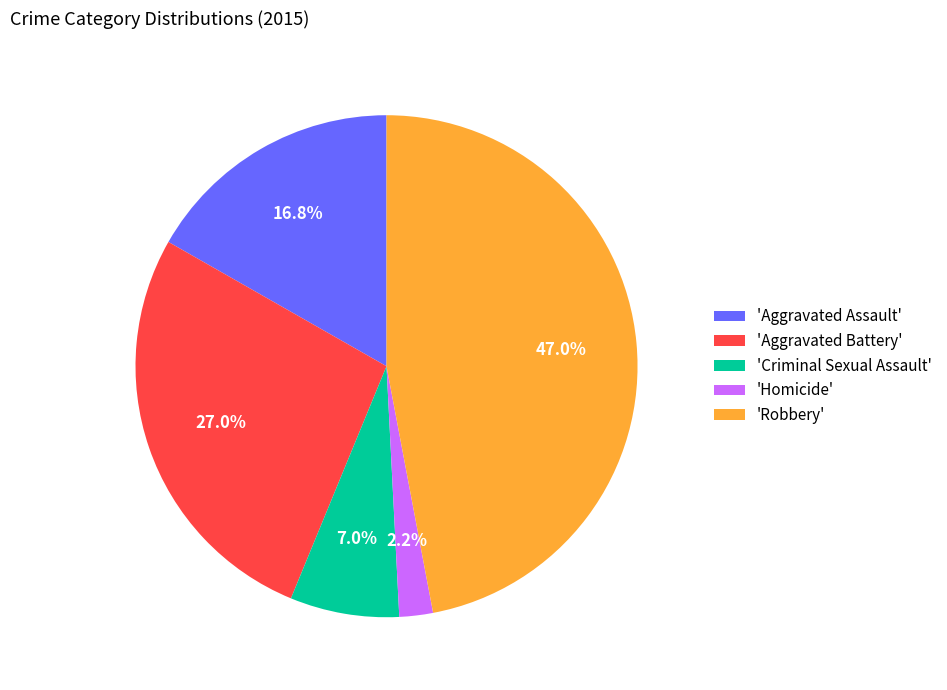

Rank the categories by value from lowest to highest.

'Homicide', 'Criminal Sexual Assault', 'Aggravated Assault', 'Aggravated Battery', 'Robbery'